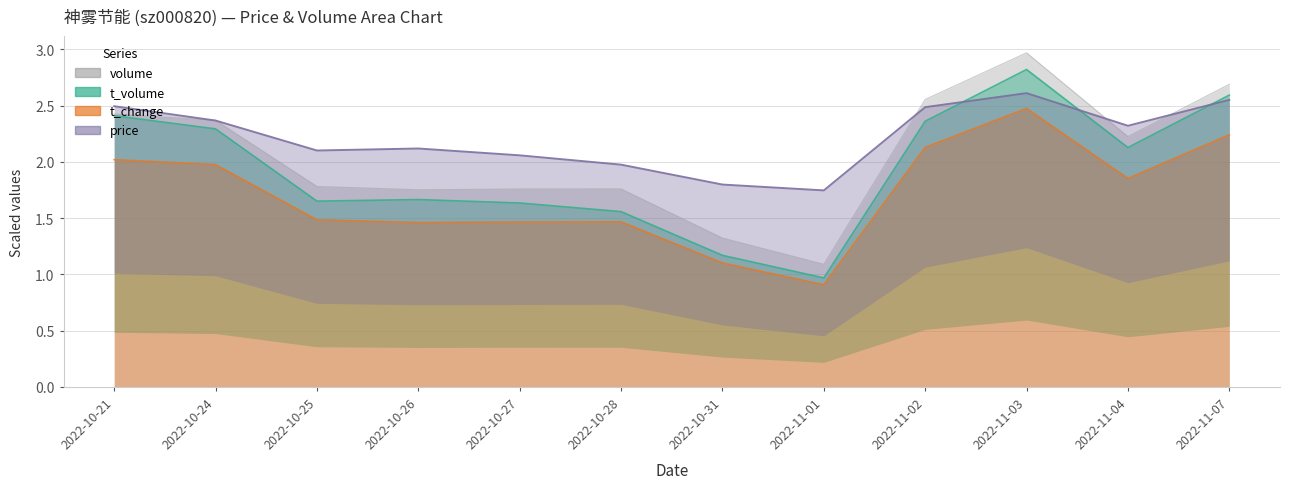

At which label does volume_scaled reach its minimum?

2022-11-01